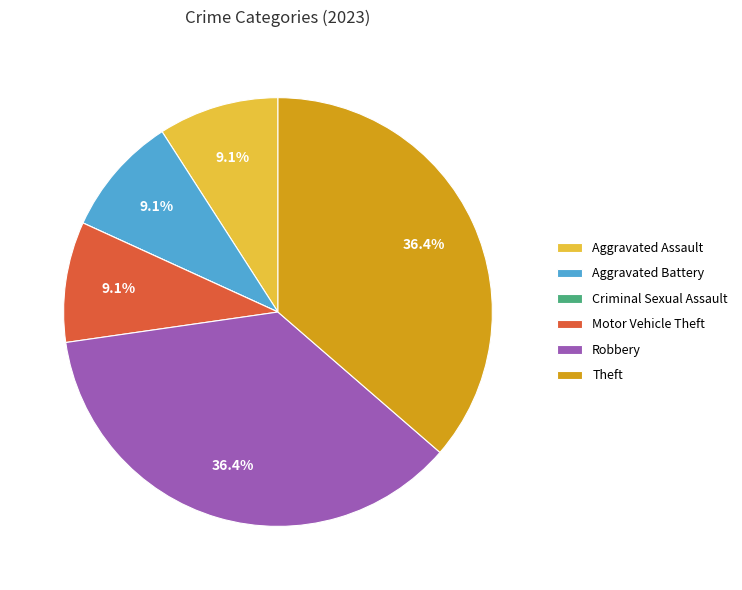

Is there any slice that represents more than half of the pie?

No